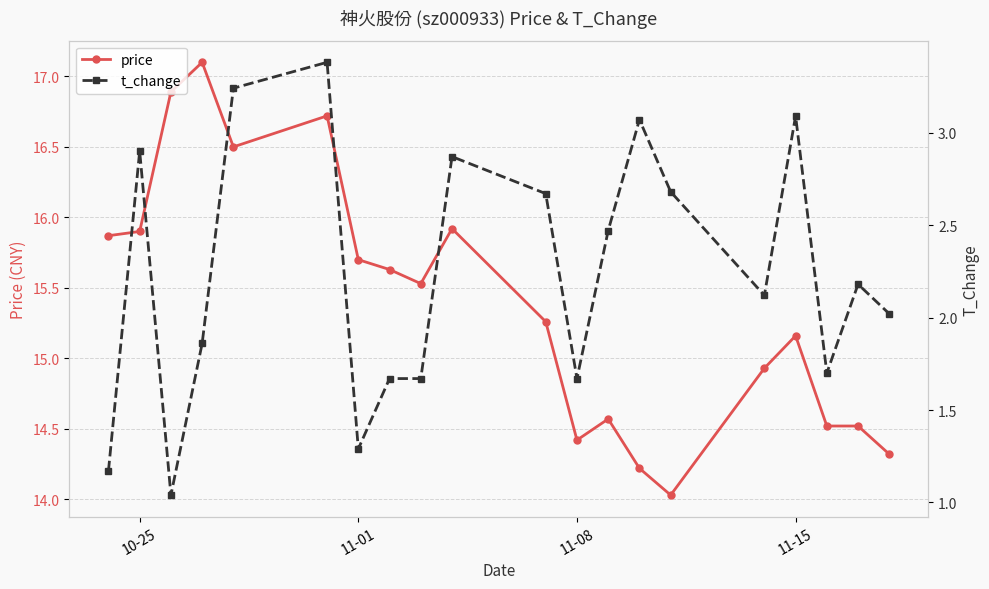

How many data points in price are less than 15?

8